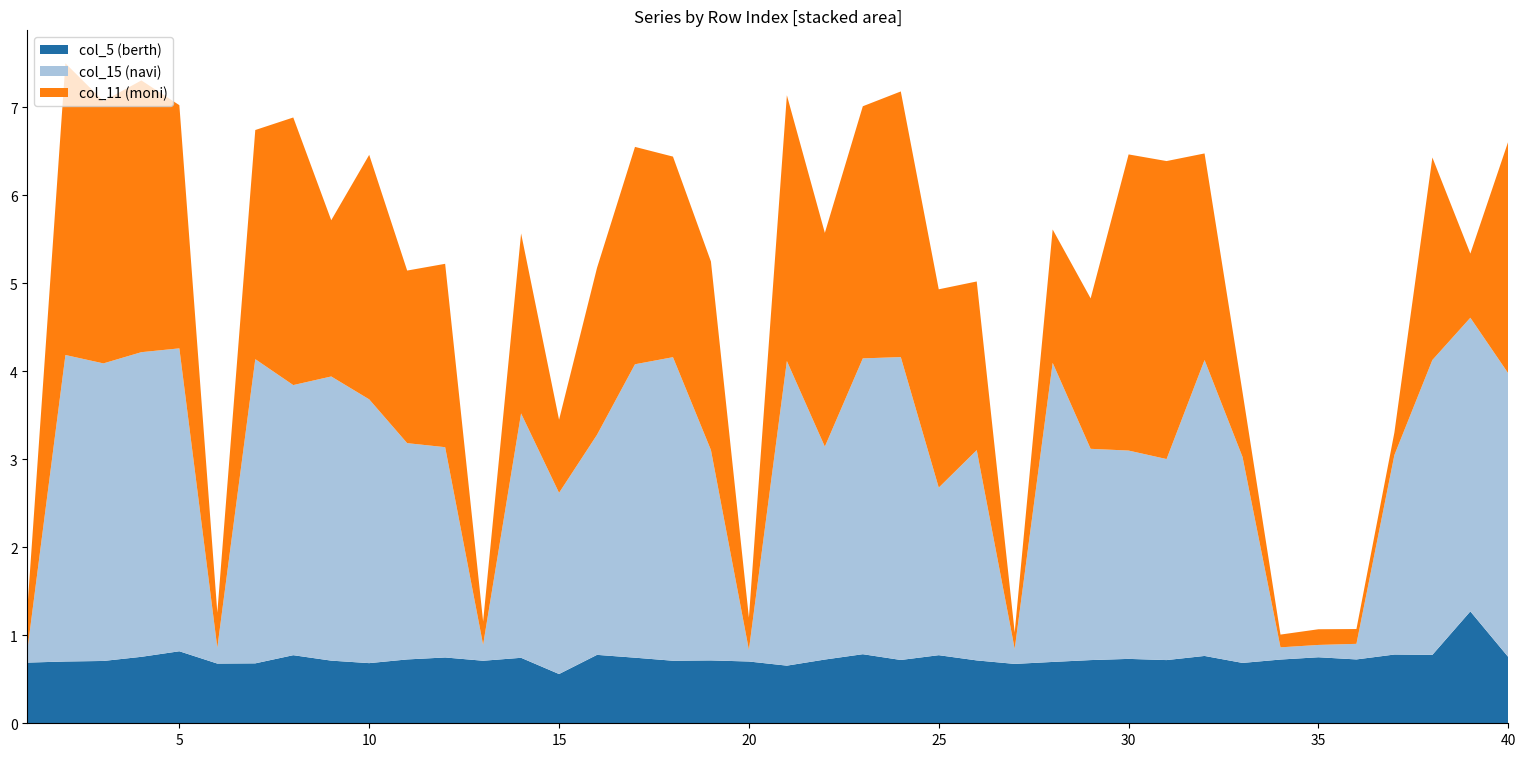

The value of col_5 (berth) at 15 is 0.6. True or false?

True